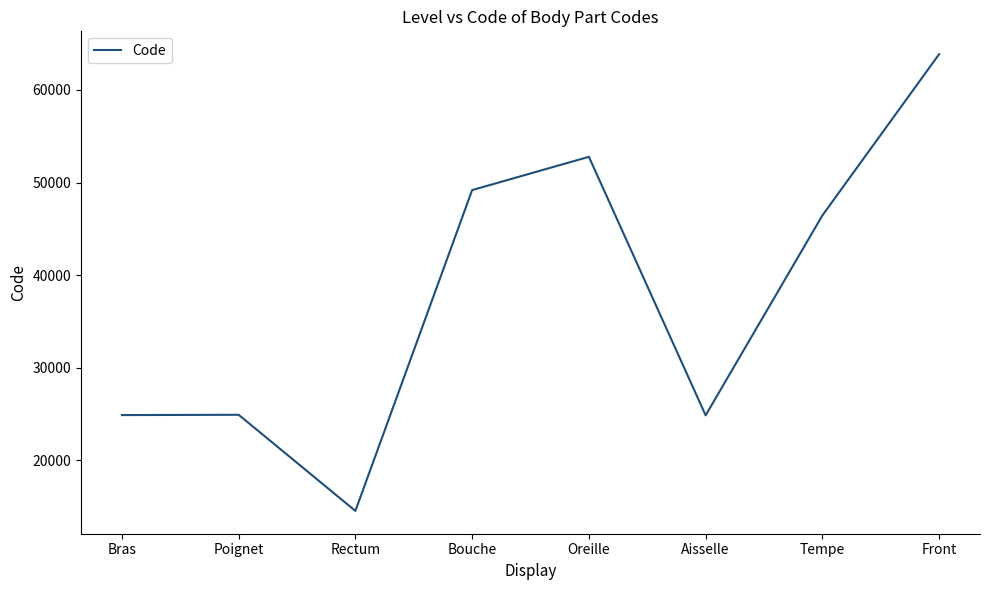

Where is the data nearest to the value 39204?

Tempe